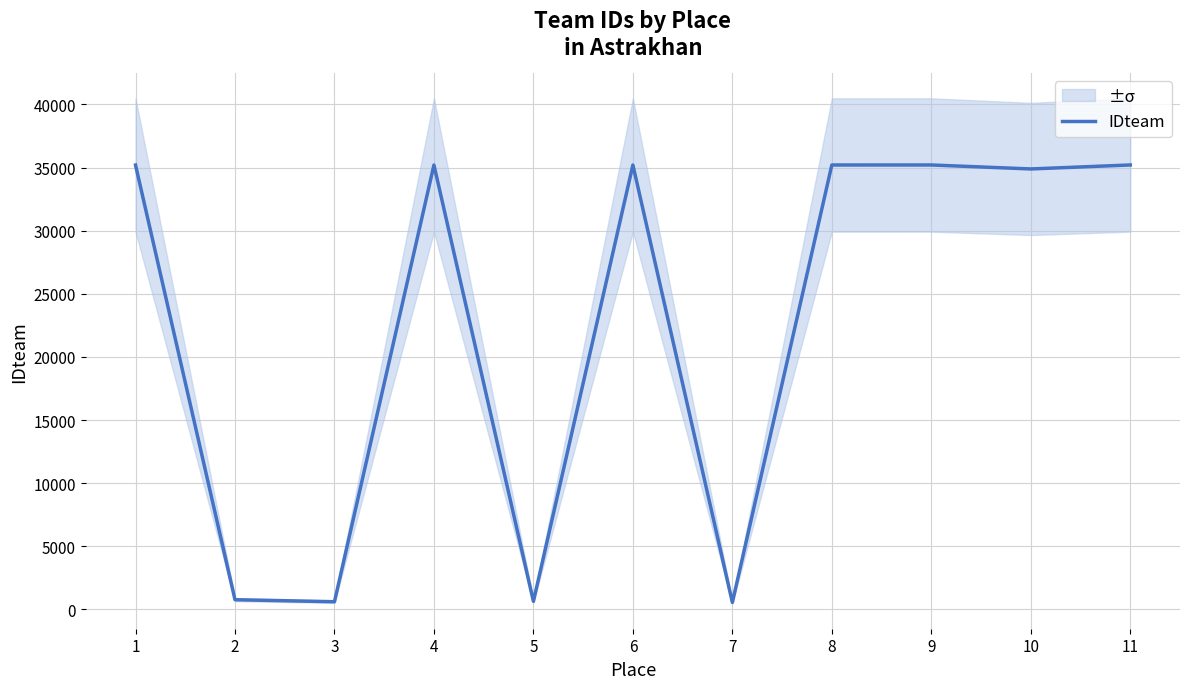

At which label does the data first exceed 35201?

4